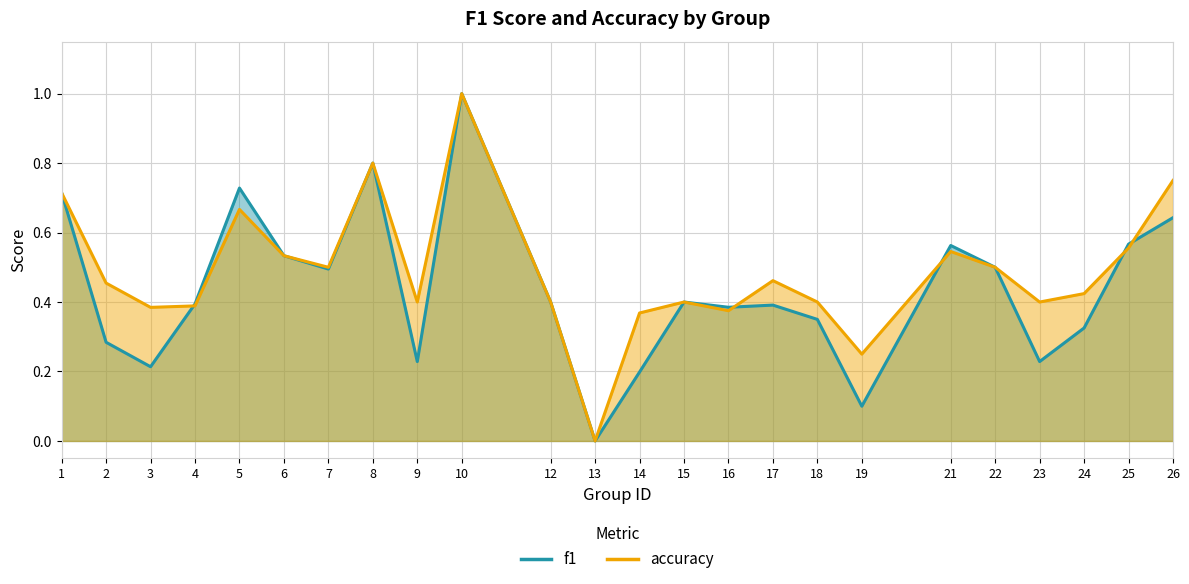

At how many categories does at least one series exceed 0?

23